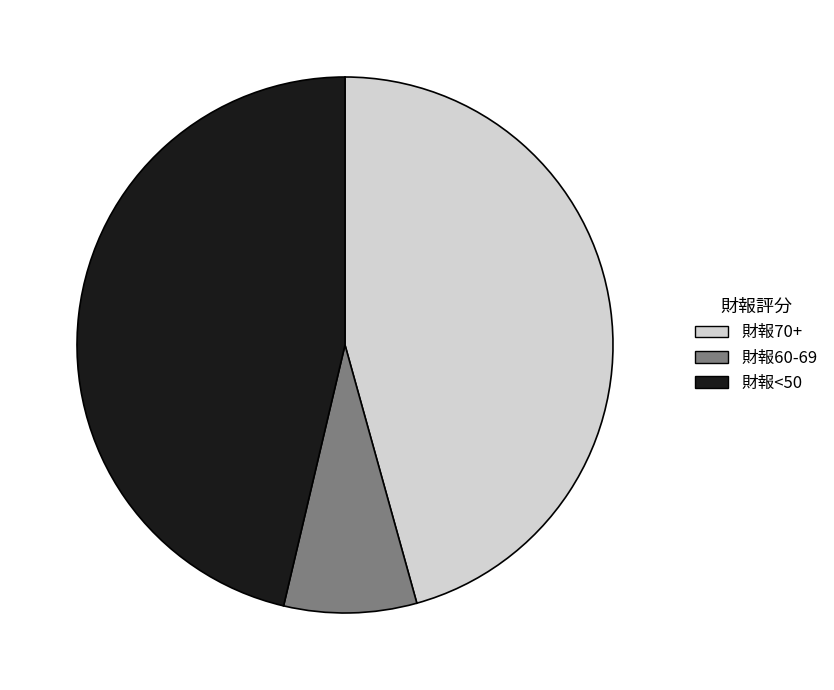

Which slice is the smallest?

財報60-69